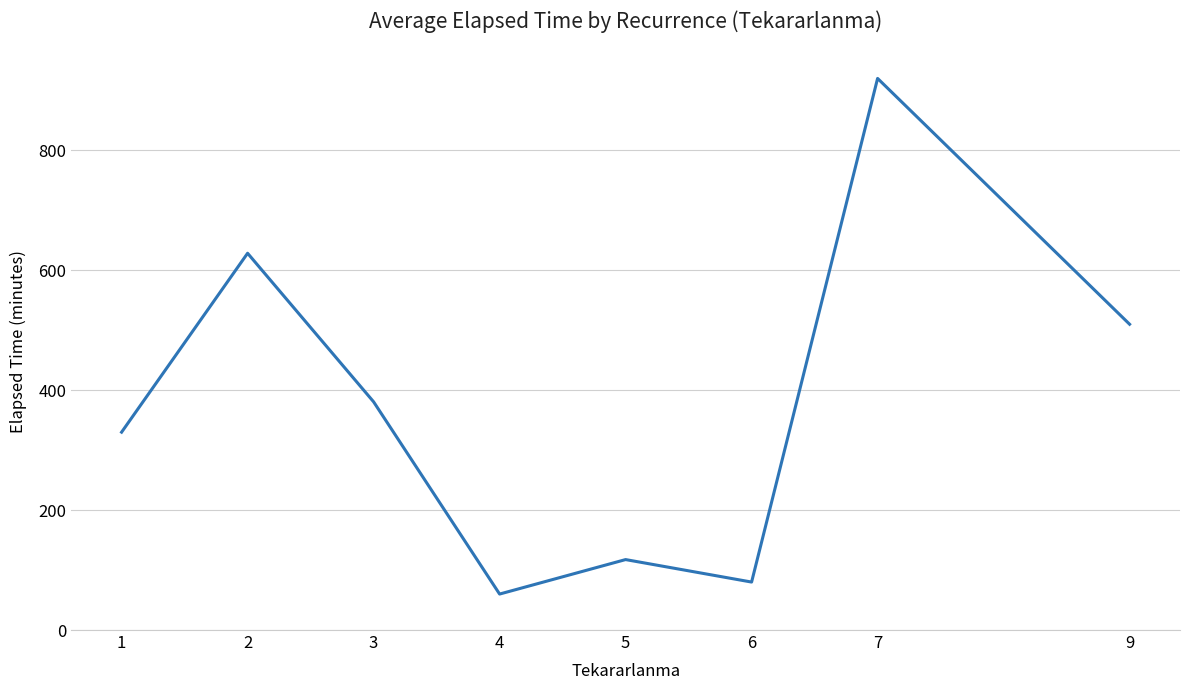

Is it true that the value at 7 is 920.0?

True